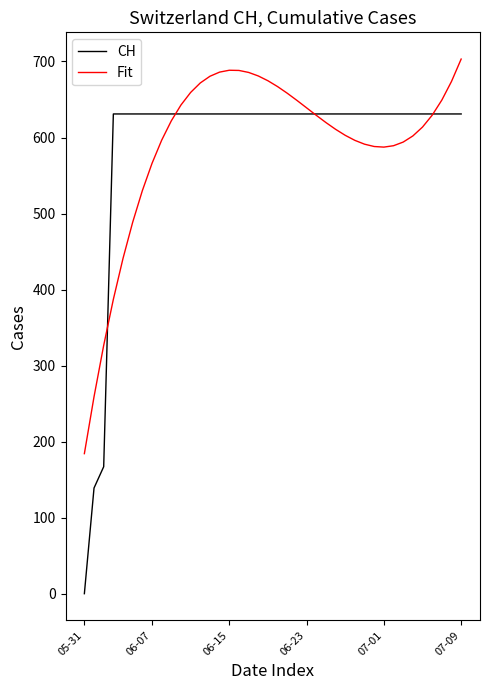

List the series in order of their peak value, lowest first.

CH, Fit